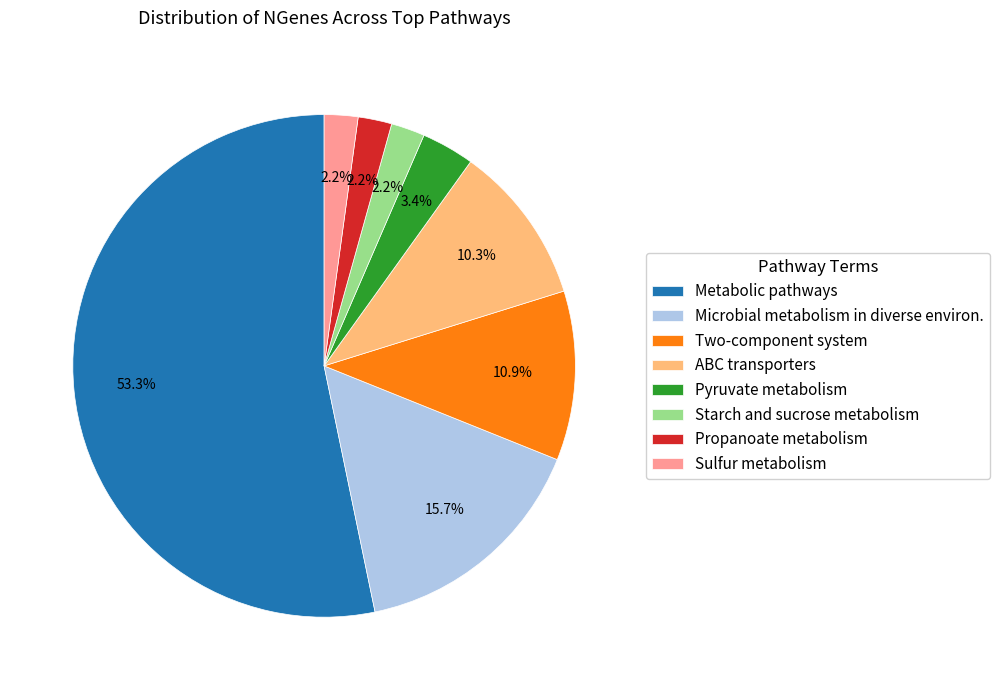

What percentage is the Propanoate metabolism slice, to the nearest percent?

2%